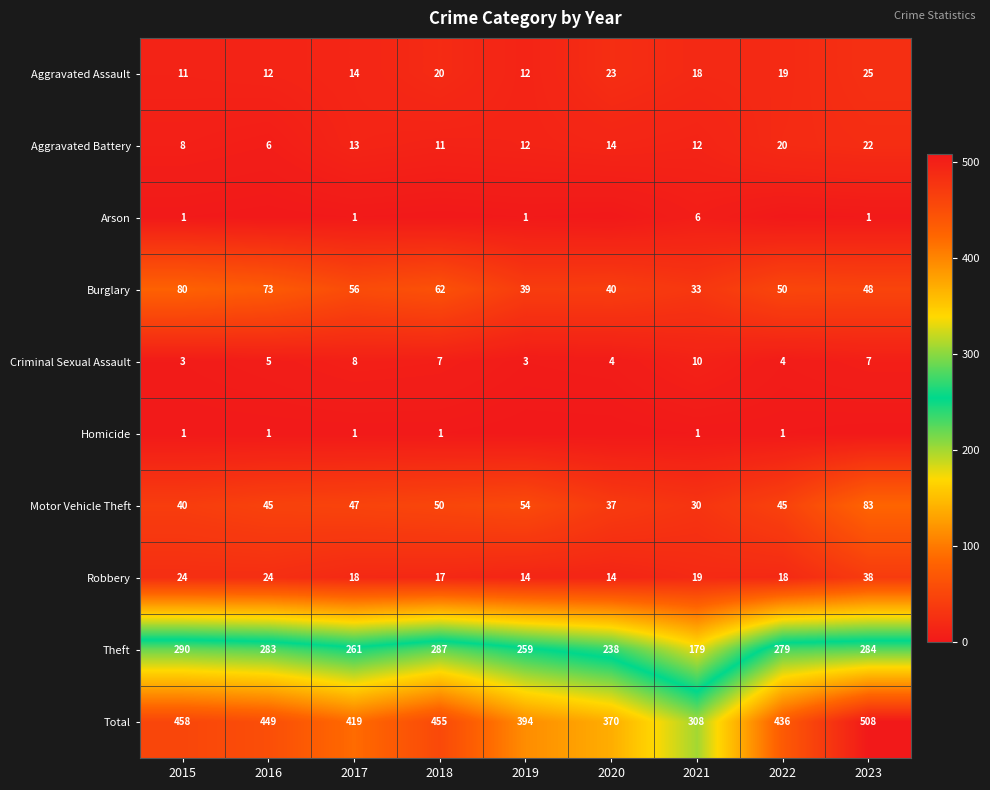

What is the total value across all series at 2017?

838